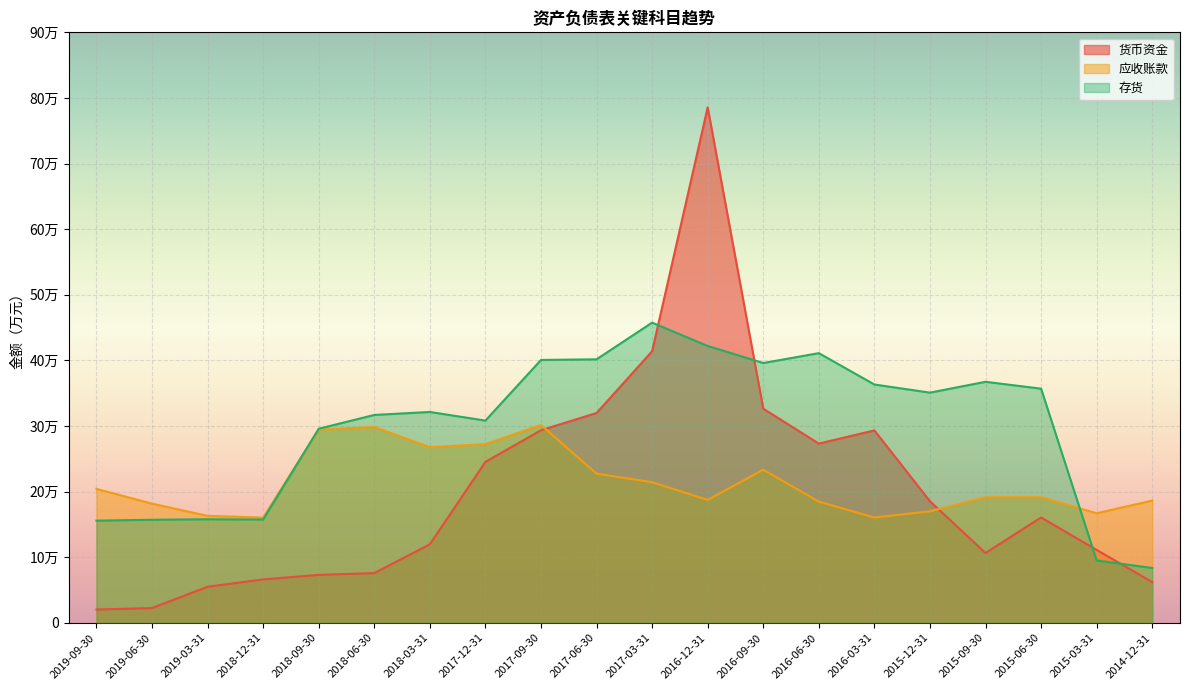

Between 2017-03-31 and 2015-06-30, which is larger?

2017-03-31